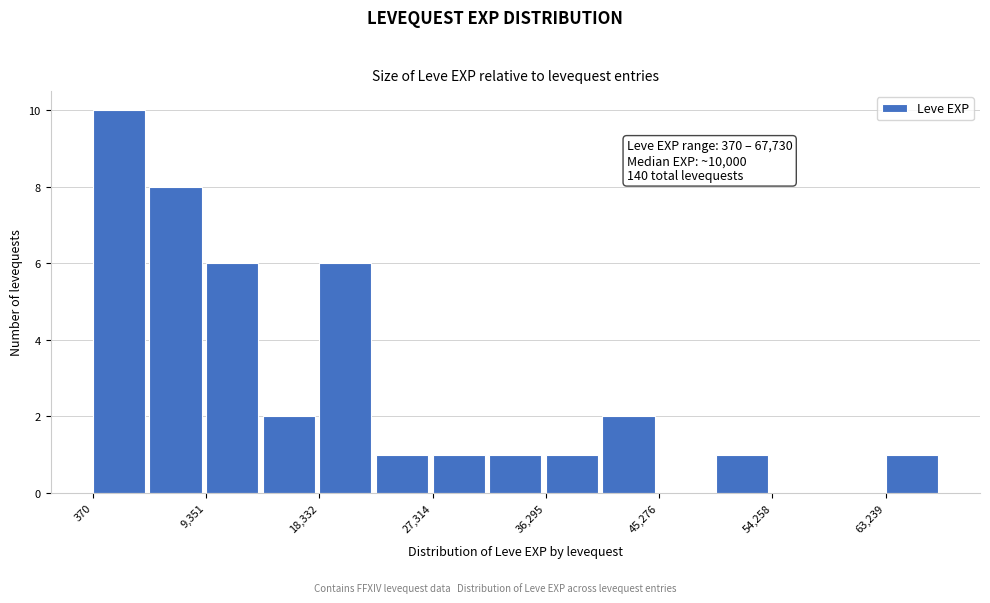

Over which range of the x-axis is the bar tallest?

0 to 5000